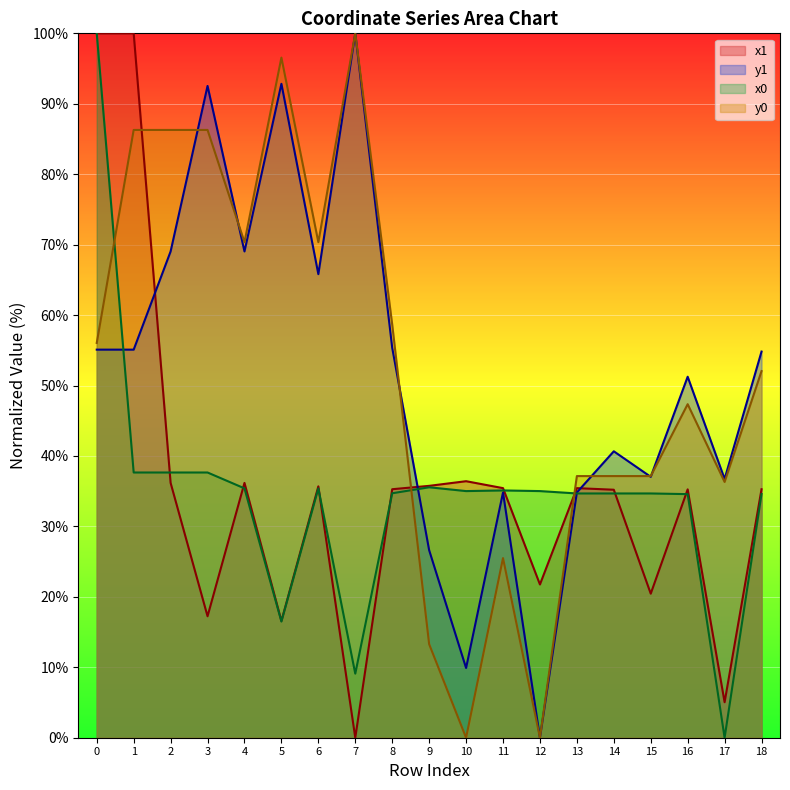

How many lines are shown in the chart?

4